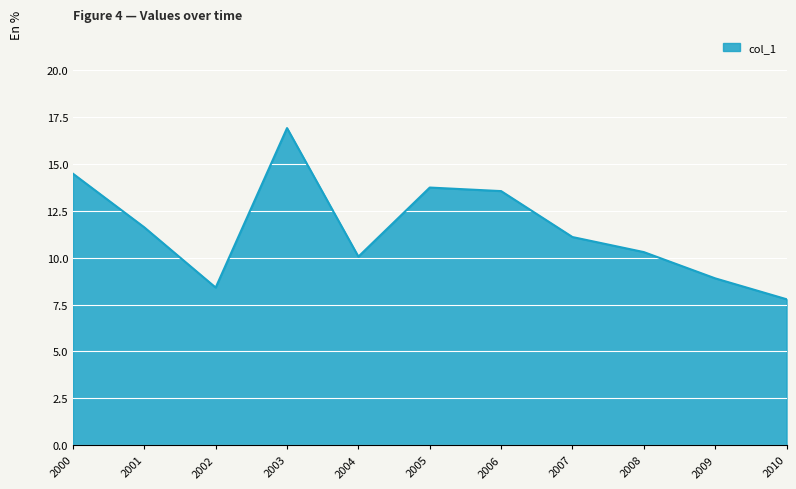

Where does the data first go above 11?

2000